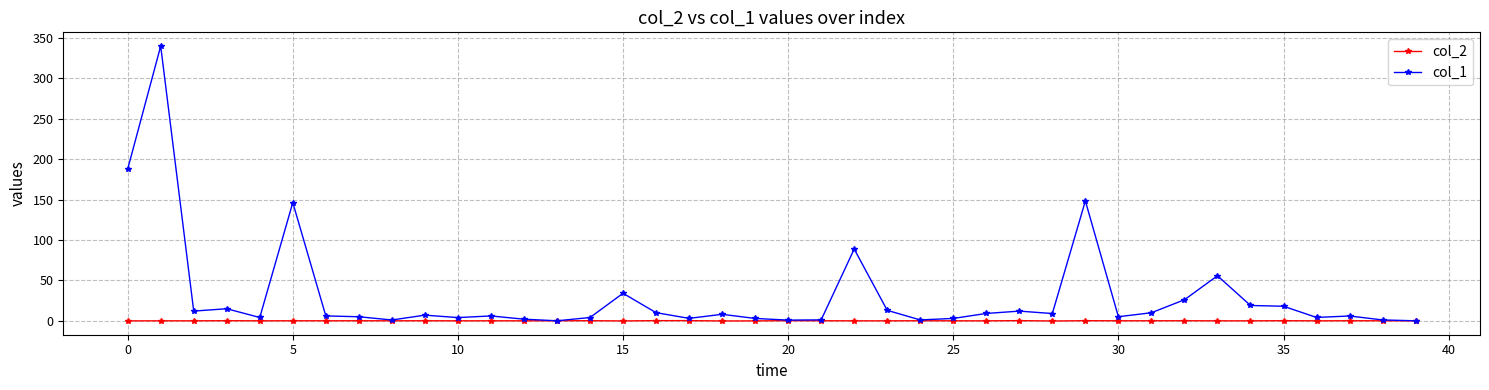

Does the chart display data point markers on the line(s)?

Yes